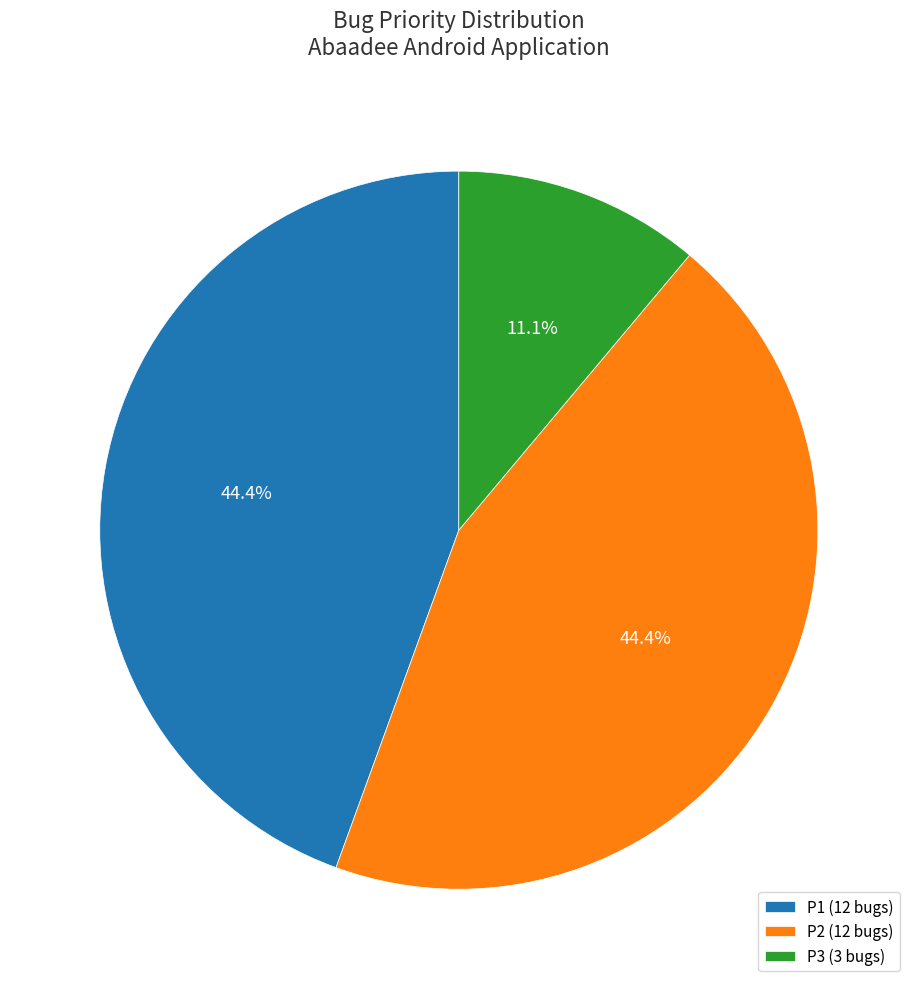

To the nearest percent, what portion does P1 represent?

44%